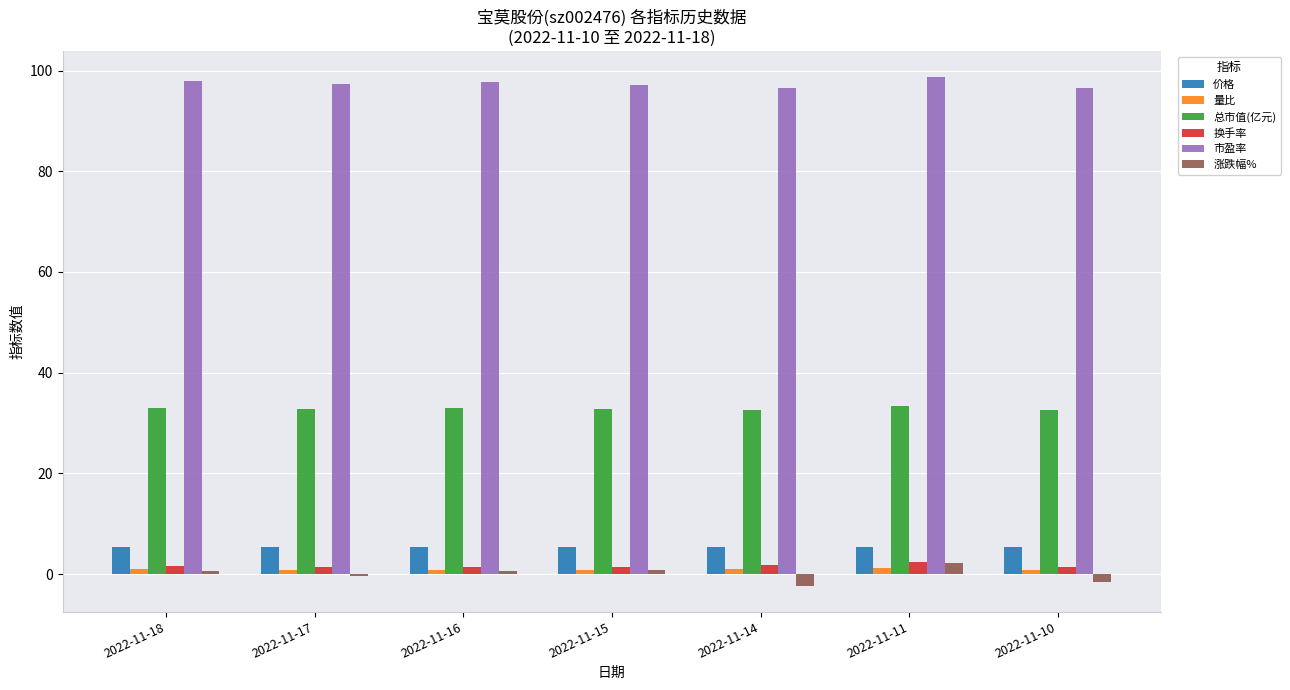

What is the value of the 换手率 bar at the 3rd from the left?

1.3